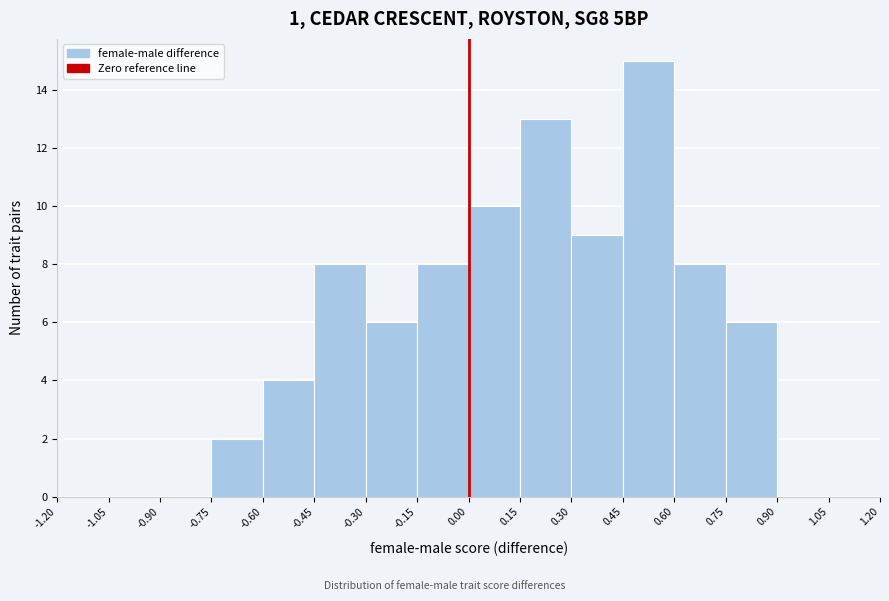

Reading left to right, transcribe this chart: for each bar, give the range it covers on the x-axis and its height. The values are not printed on the chart, so give them approximately, as read against the axis.

-1.20 to -1.05: 0
-1.05 to -0.90: 0
-0.90 to -0.75: 0
-0.75 to -0.60: 2
-0.60 to -0.45: 4
-0.45 to -0.30: 8
-0.30 to -0.15: 6
-0.15 to 0.00: 8
0.00 to 0.15: 10
0.15 to 0.30: 13
0.30 to 0.45: 9
0.45 to 0.60: 15
0.60 to 0.75: 8
0.75 to 0.90: 6
0.90 to 1.05: 0
1.05 to 1.20: 0